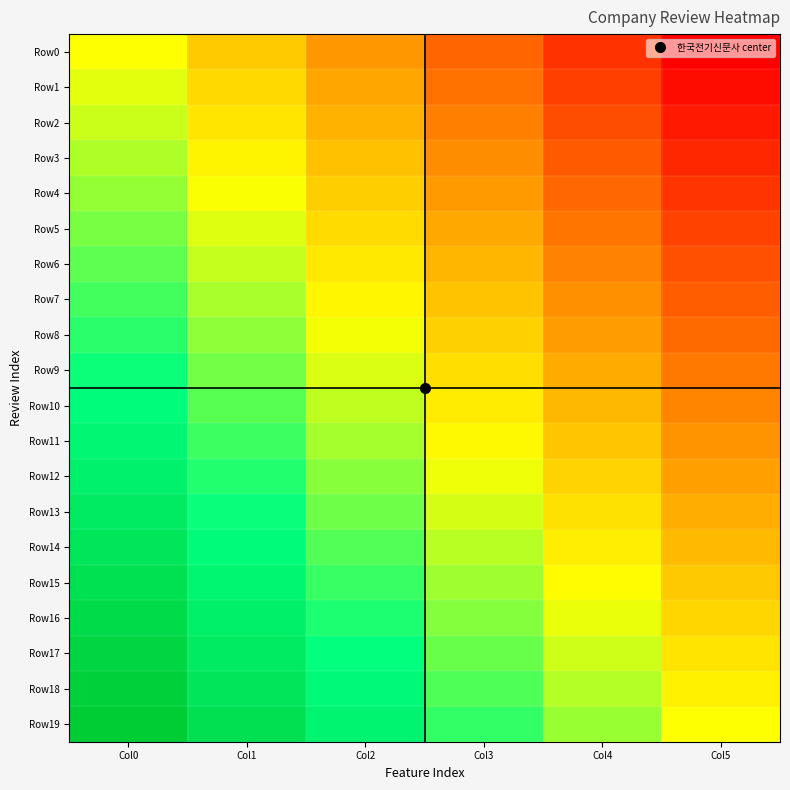

Which category has the lowest value across all series?

Col5